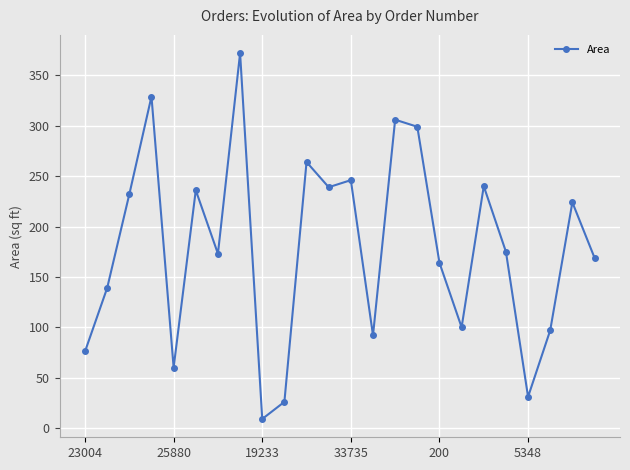

What is the sum of all values?

4298